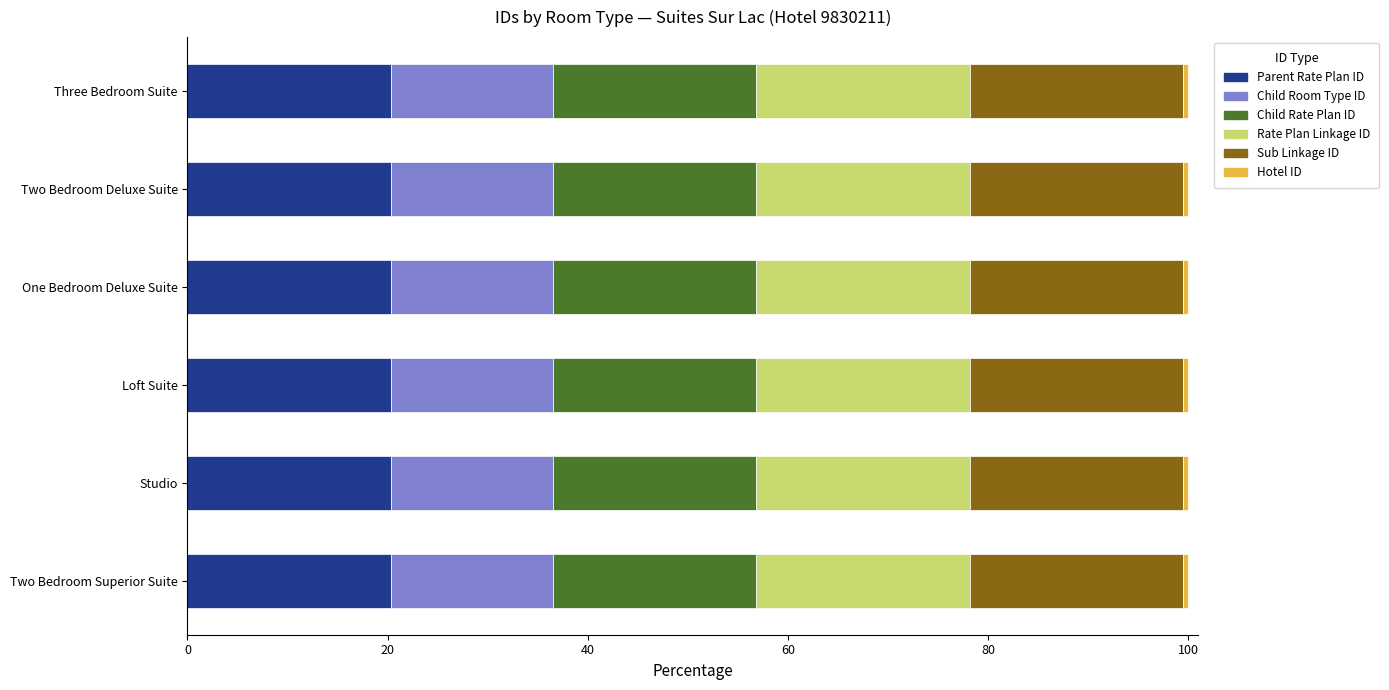

The Parent Rate Plan ID series shows 20.3 at Loft Suite. True or false?

True